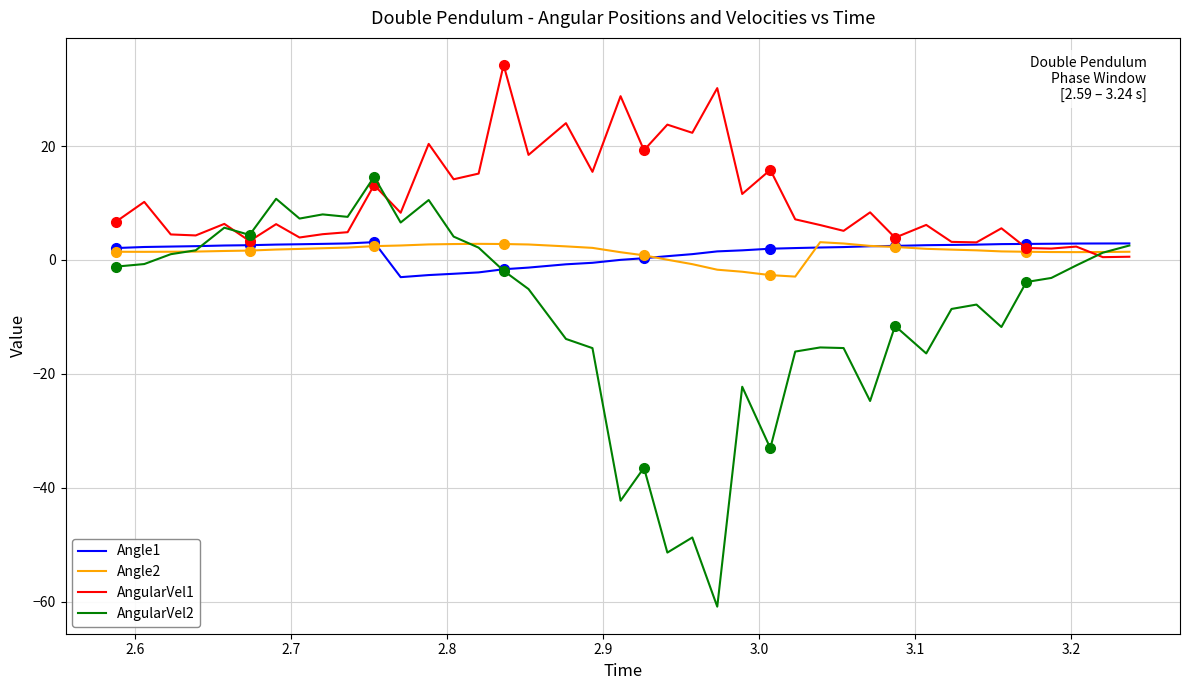

What is the maximum value for AngularVel1?

34.2